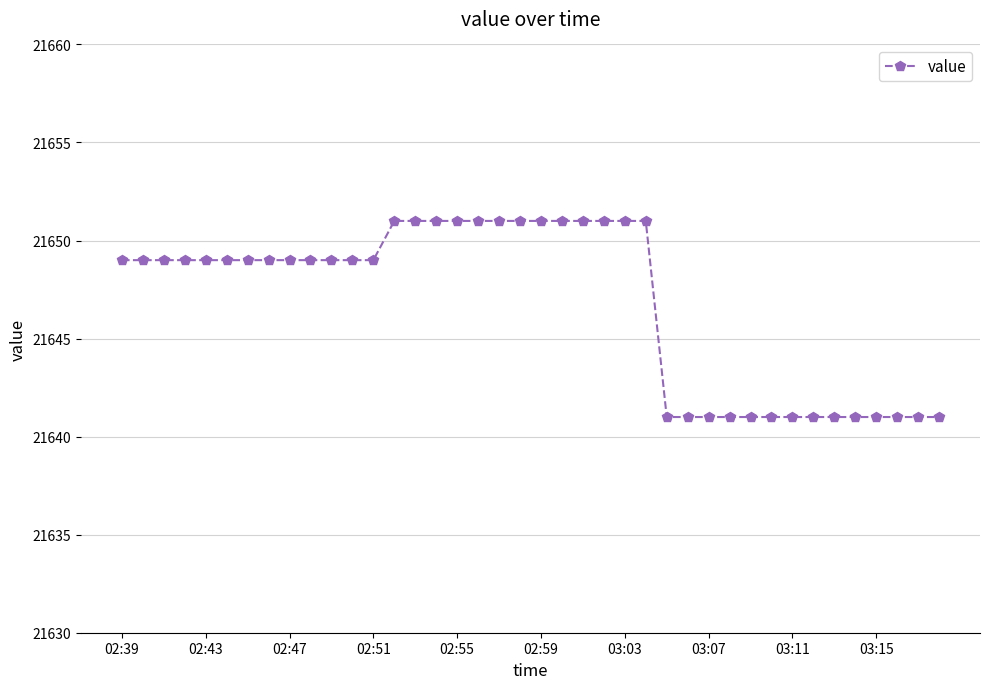

What is the maximum value shown in the chart?

21651